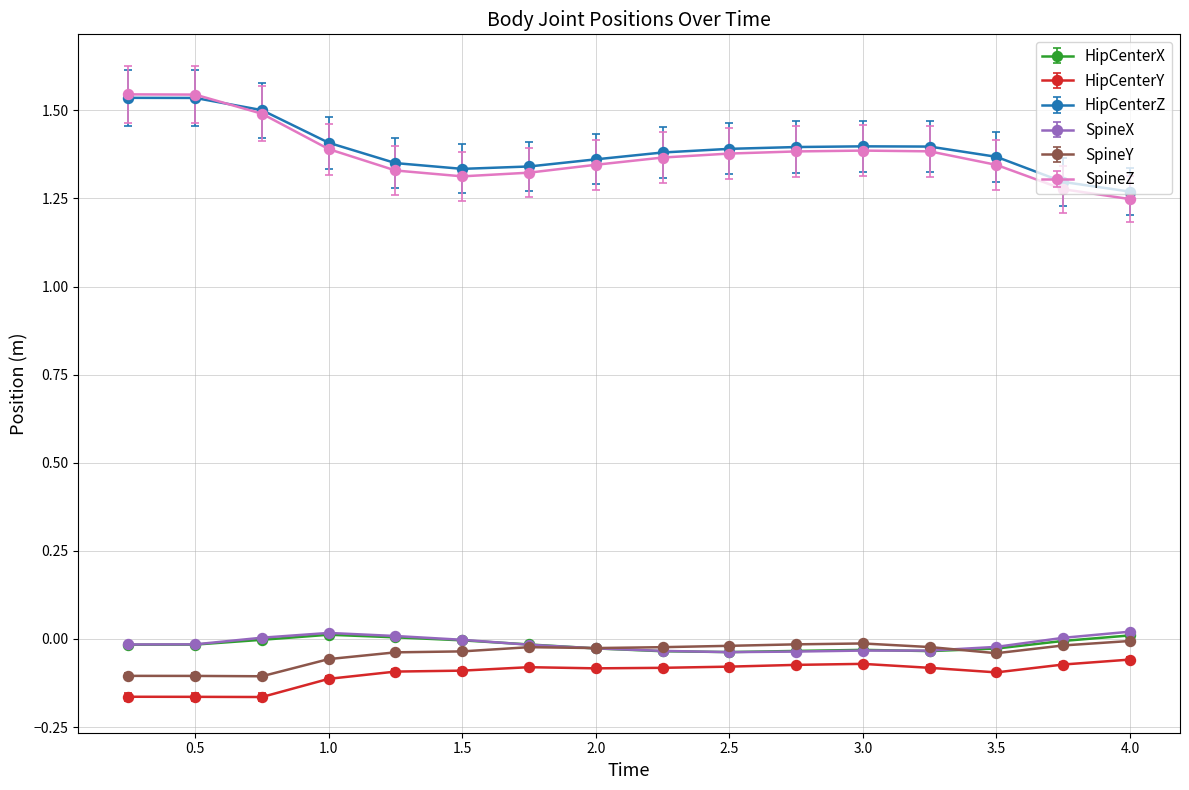

True or false: HipCenterY has more than 1 interior local peaks.

True